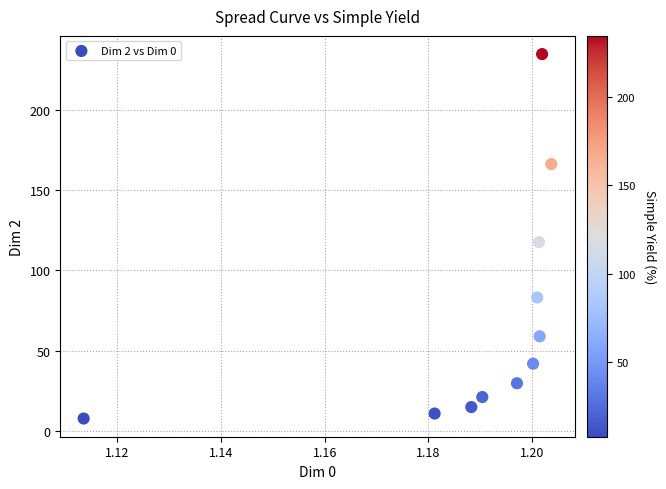

What Y value in the scatter plot is closest to 121?

117.6